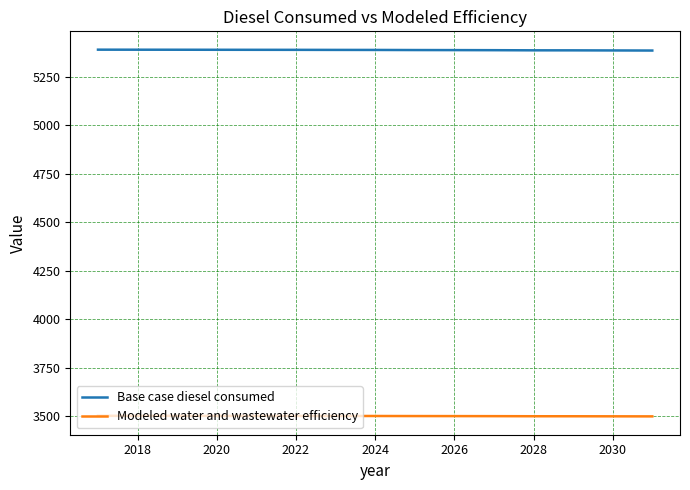

What is the average value of the Base case diesel consumed series?

5388.1